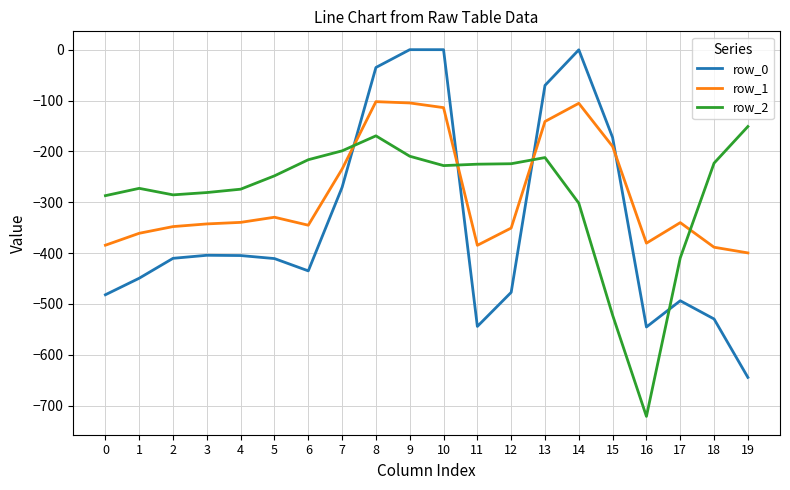

What is the difference between the row_0 values at 9 and 15?

172.8